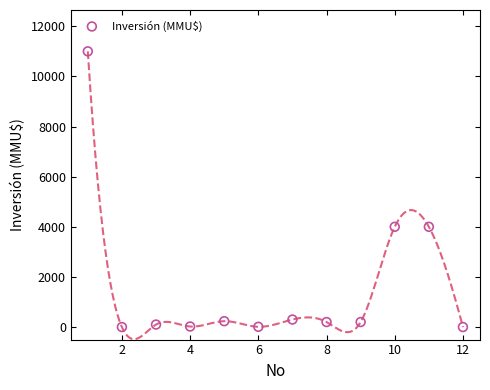

What is the average X value?

6